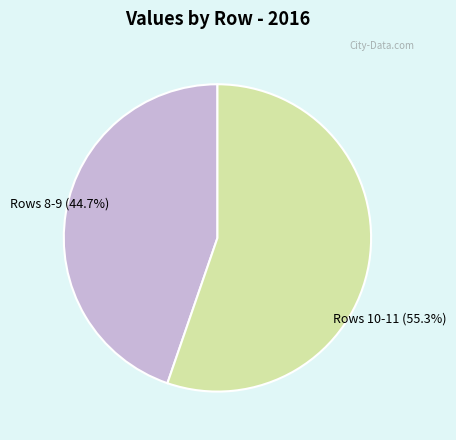

Is there any slice that represents more than half of the pie?

Yes